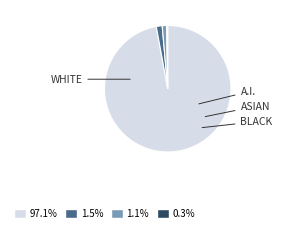

Is there any slice that represents more than half of the pie?

Yes